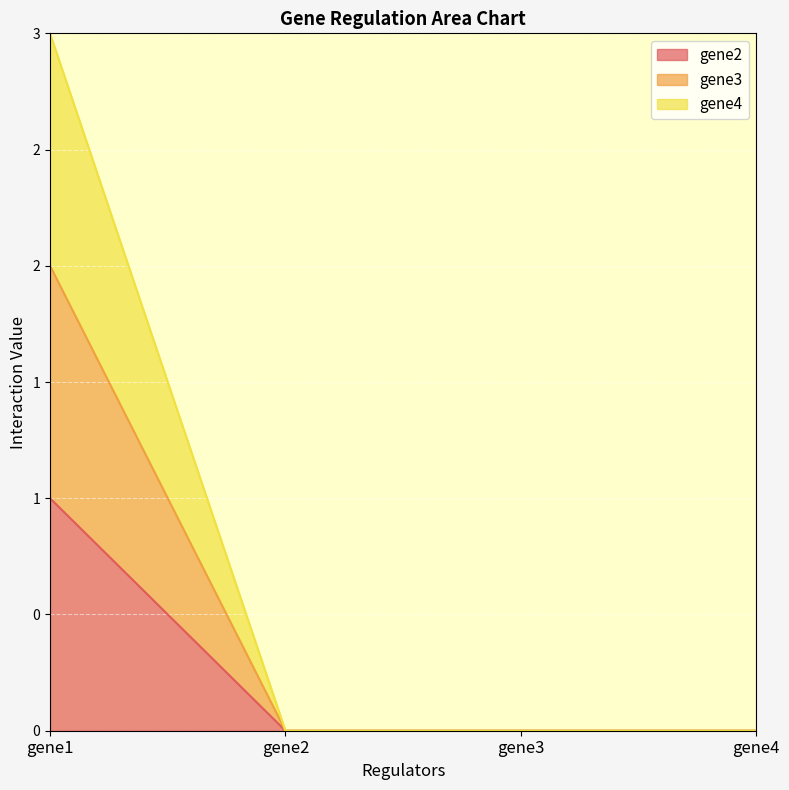

Is the value of gene4 at gene1 greater than the value of gene3 at gene2?

Yes